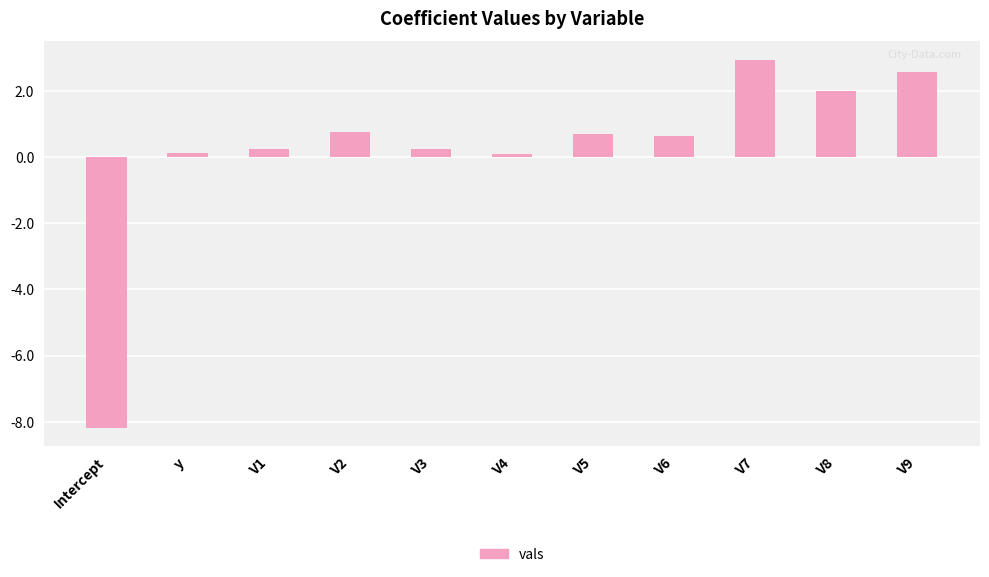

How many positive values are there?

10